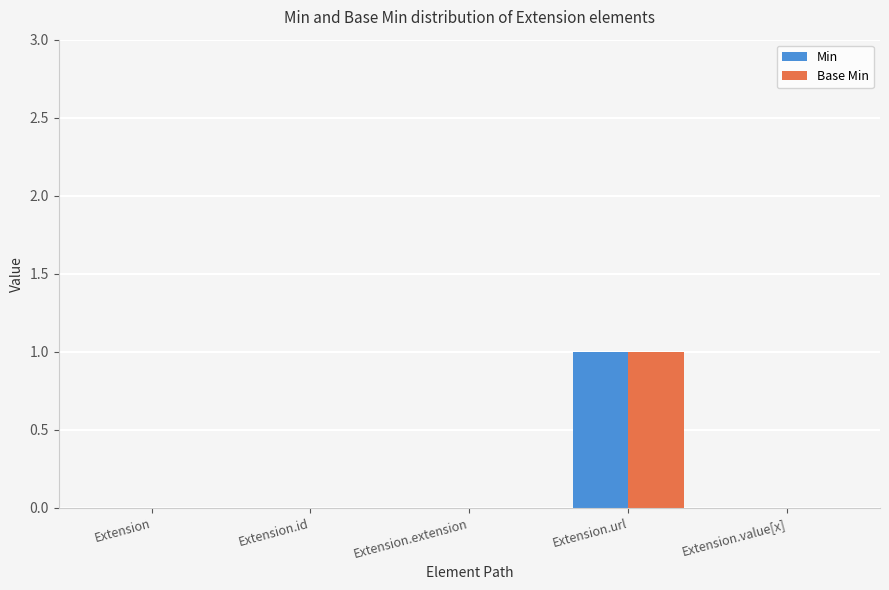

True or false: Base Min has a value of 1 at Extension.extension.

False